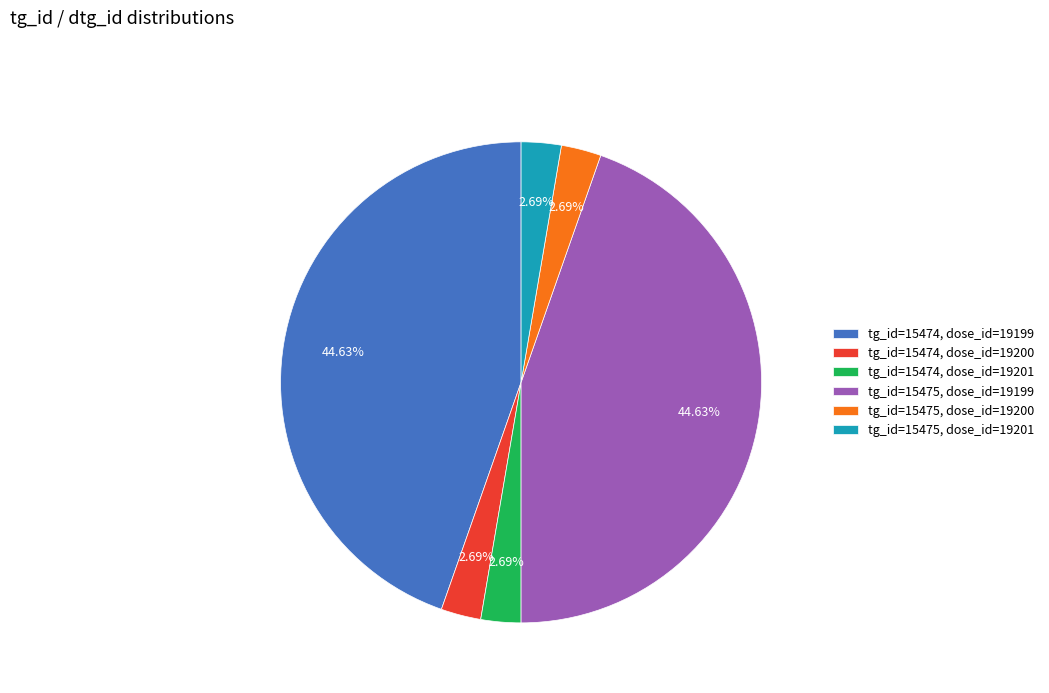

Does any single category account for the majority?

No